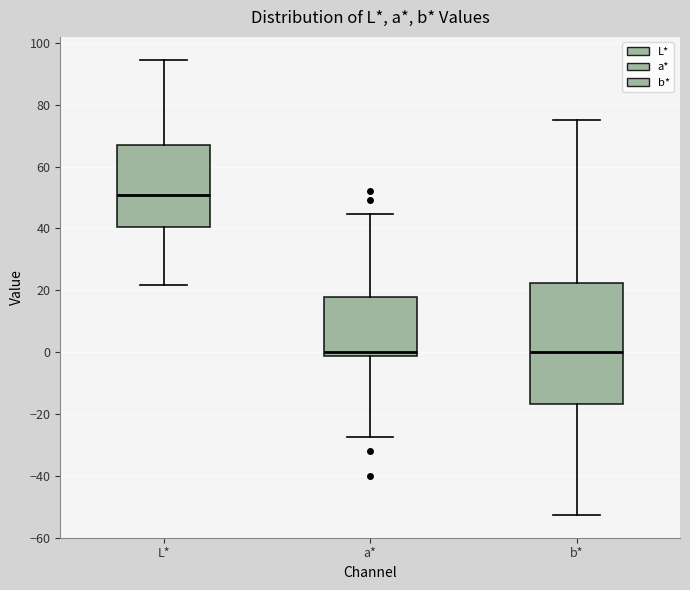

Reading left to right, read every box against the y-axis: the position of its median line, the range the box covers, and the ends of its whiskers. The values are not printed on the chart, so give them approximately, as read against the axis.

L*: median 50, box 40 to 66, whiskers 22 to 94
a*: median 0, box -2 to 18, whiskers -28 to 44
b*: median 0, box -16 to 22, whiskers -52 to 76